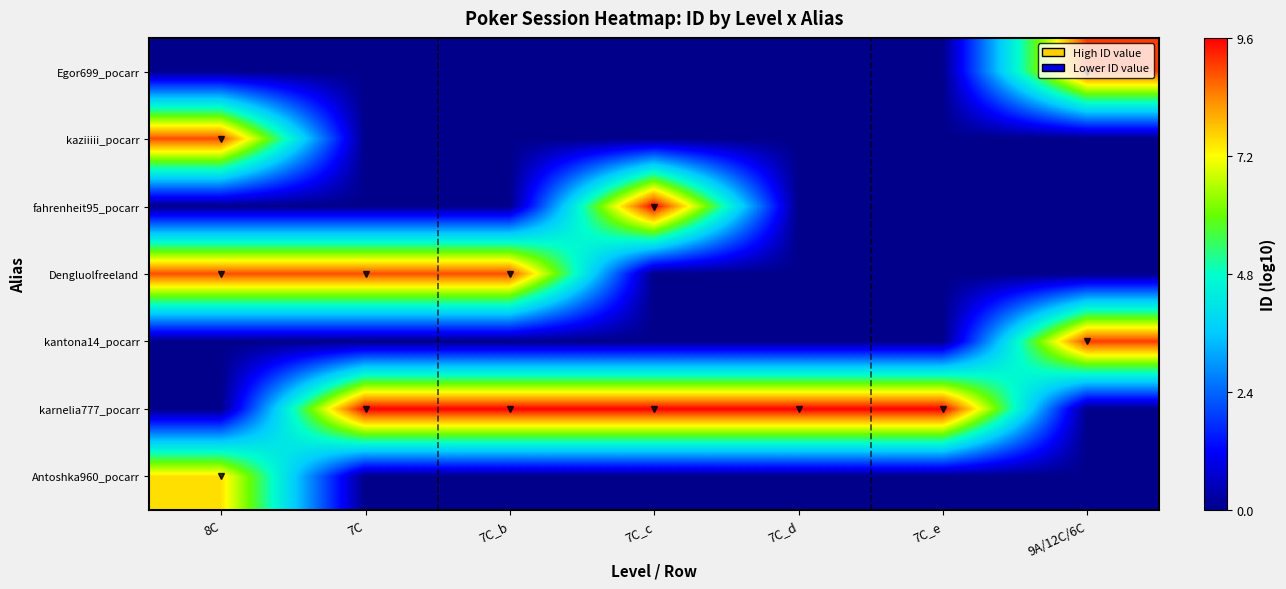

Count the number of categories in the chart.

7